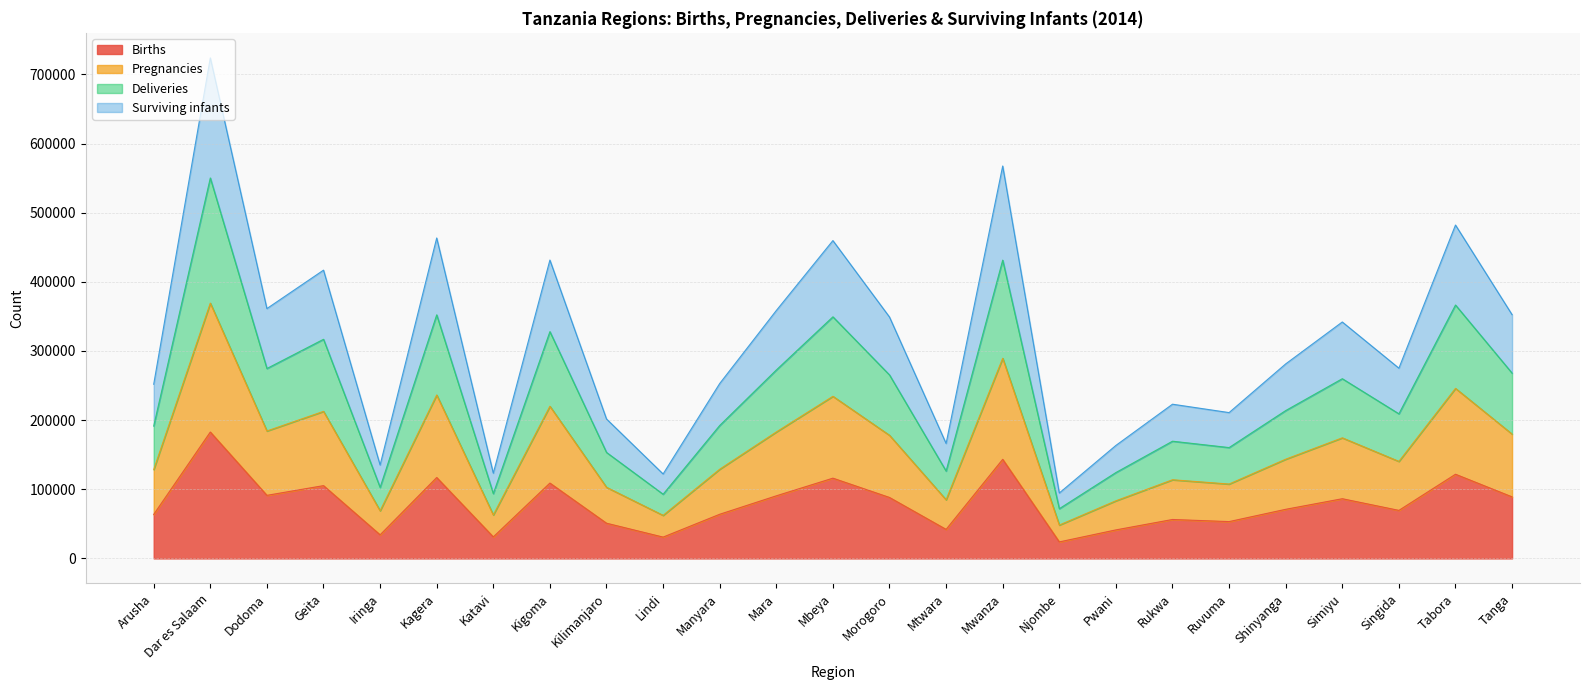

What is the difference between the maximum and minimum values in the Births series?

158894.9